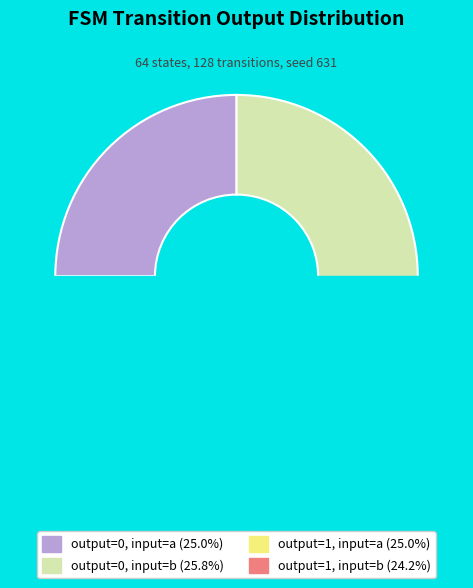

Which series has the widest spread of values?

output 0